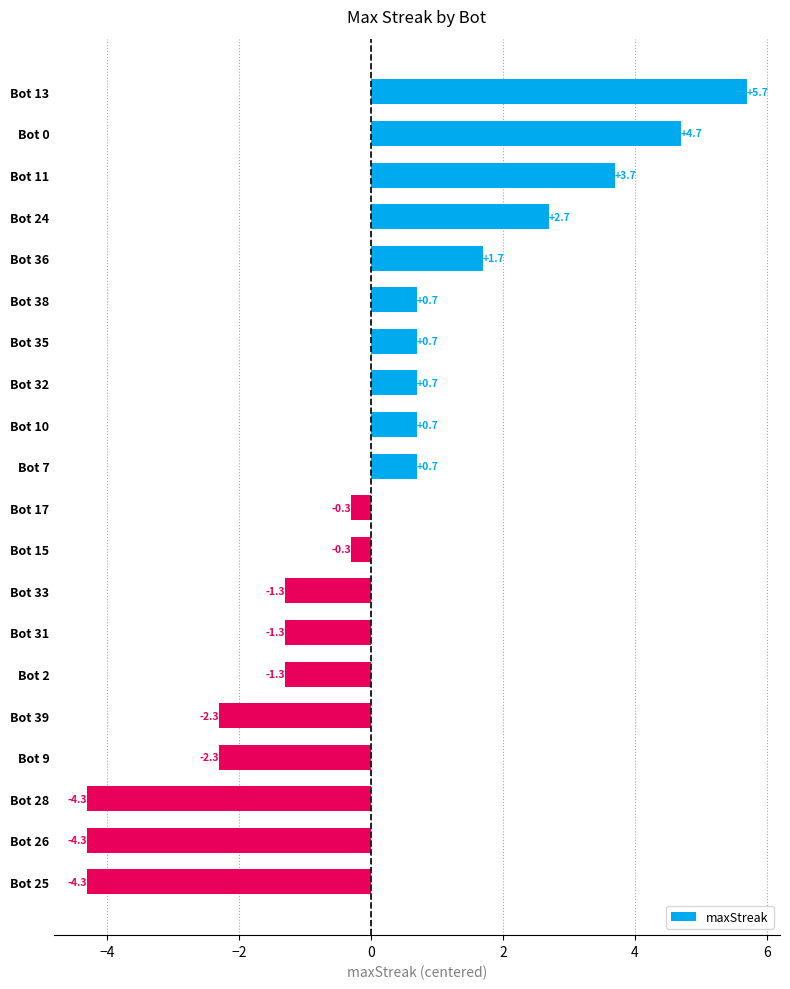

Reading bottom to top, transcribe all the data shown in this chart.

Bot 25=-4.3	Bot 26=-4.3	Bot 28=-4.3	Bot 9=-2.3	Bot 39=-2.3	Bot 2=-1.3	Bot 31=-1.3	Bot 33=-1.3	Bot 15=-0.3	Bot 17=-0.3	Bot 7=0.7	Bot 10=0.7	Bot 32=0.7	Bot 35=0.7	Bot 38=0.7	Bot 36=1.7	Bot 24=2.7	Bot 11=3.7	Bot 0=4.7	Bot 13=5.7